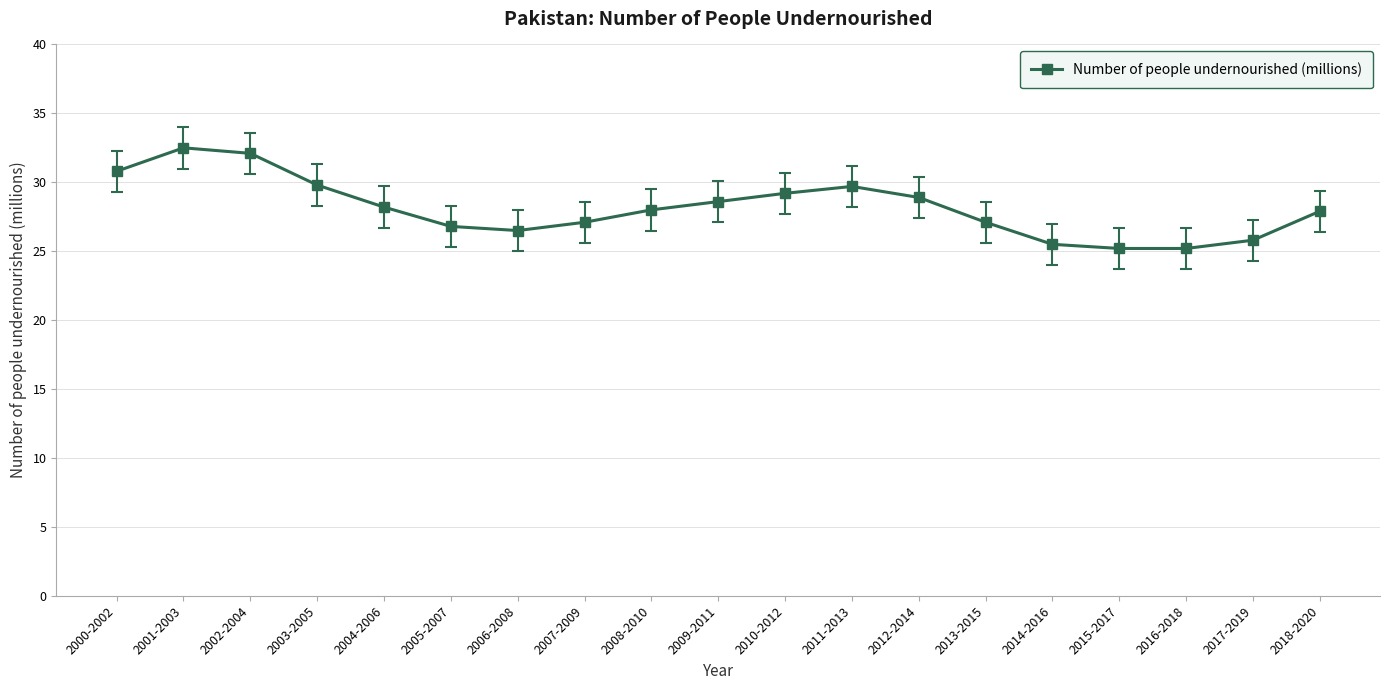

What is the change in value from 2014-2016 to 2018-2020?

+2.4